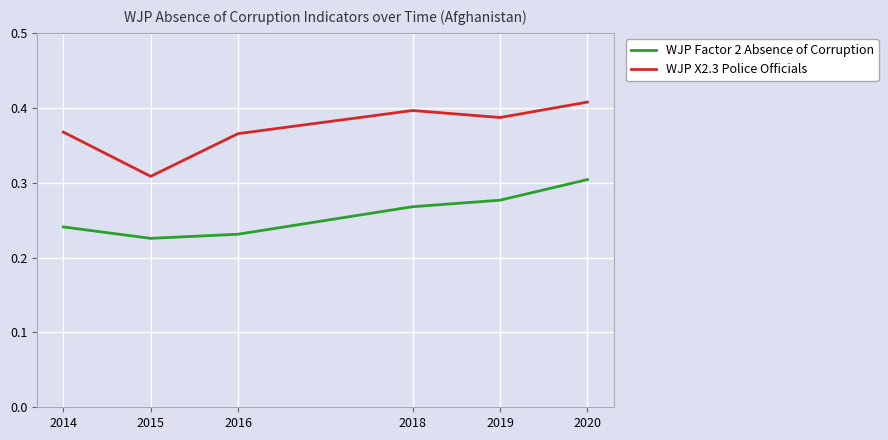

Is it true that WJP Factor 2 Absence of Corruption equals 0.1 at 2018?

False